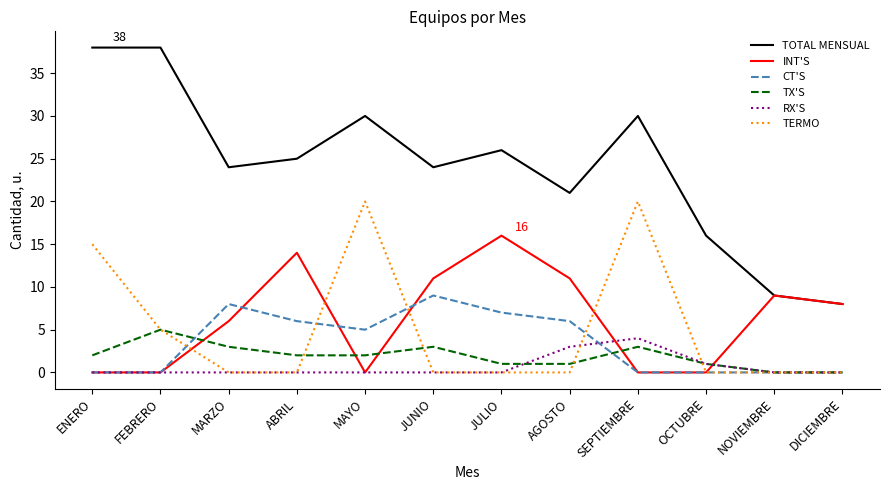

True or false: TOTAL MENSUAL and RX'S cross at least once.

False